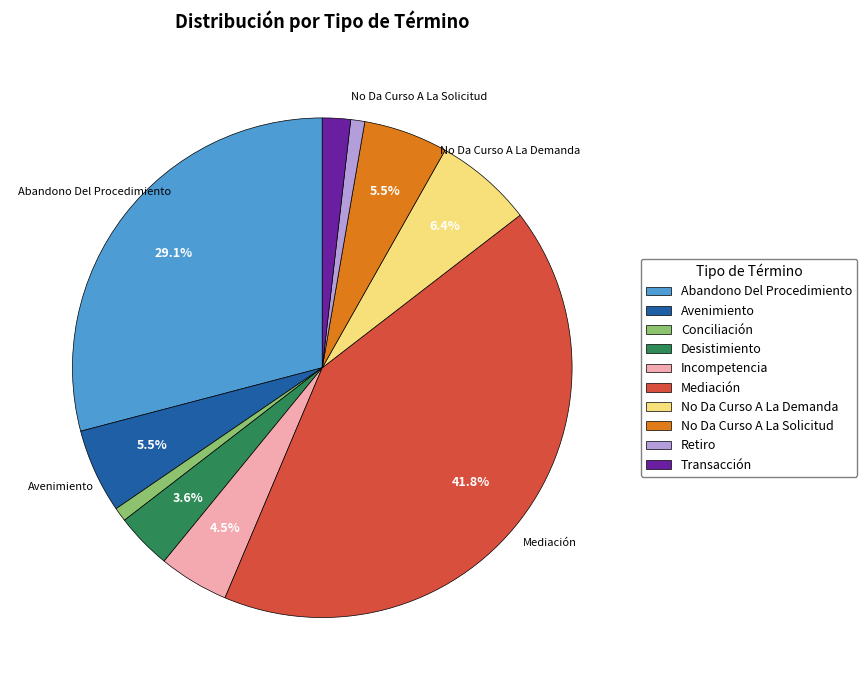

How many slices are in this pie chart?

10